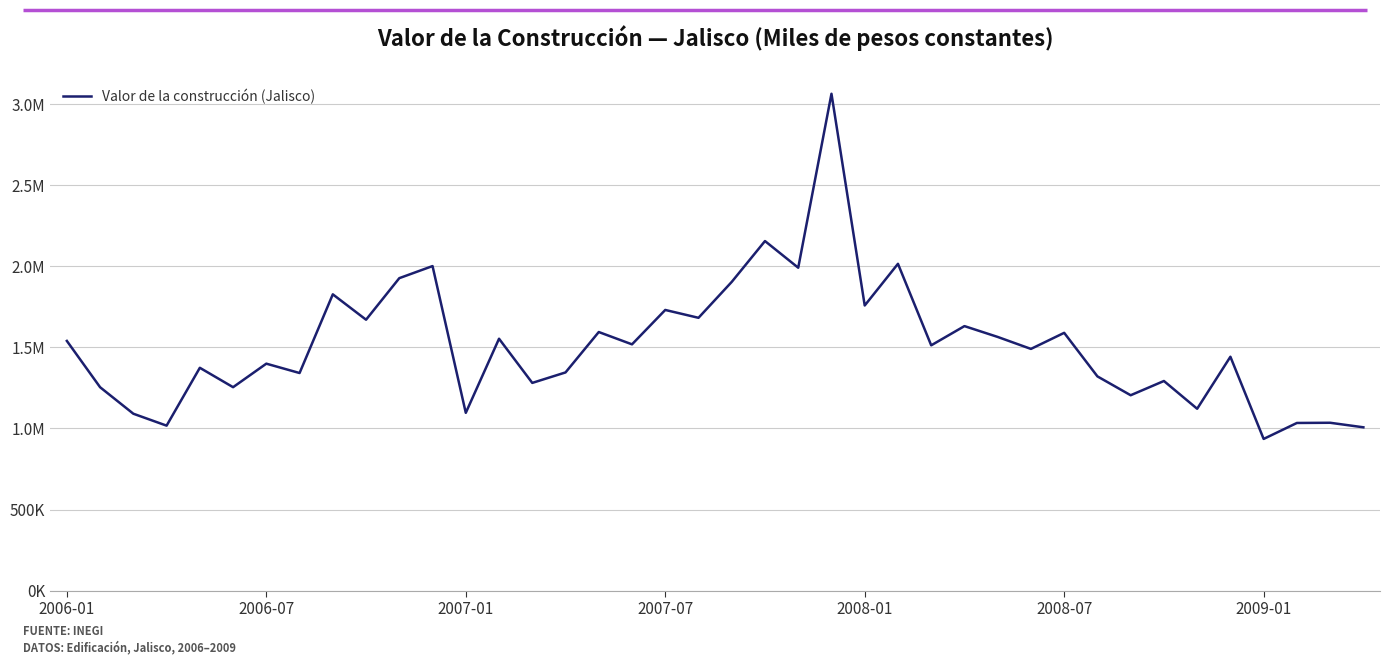

Does the chart have visible grid lines?

Yes